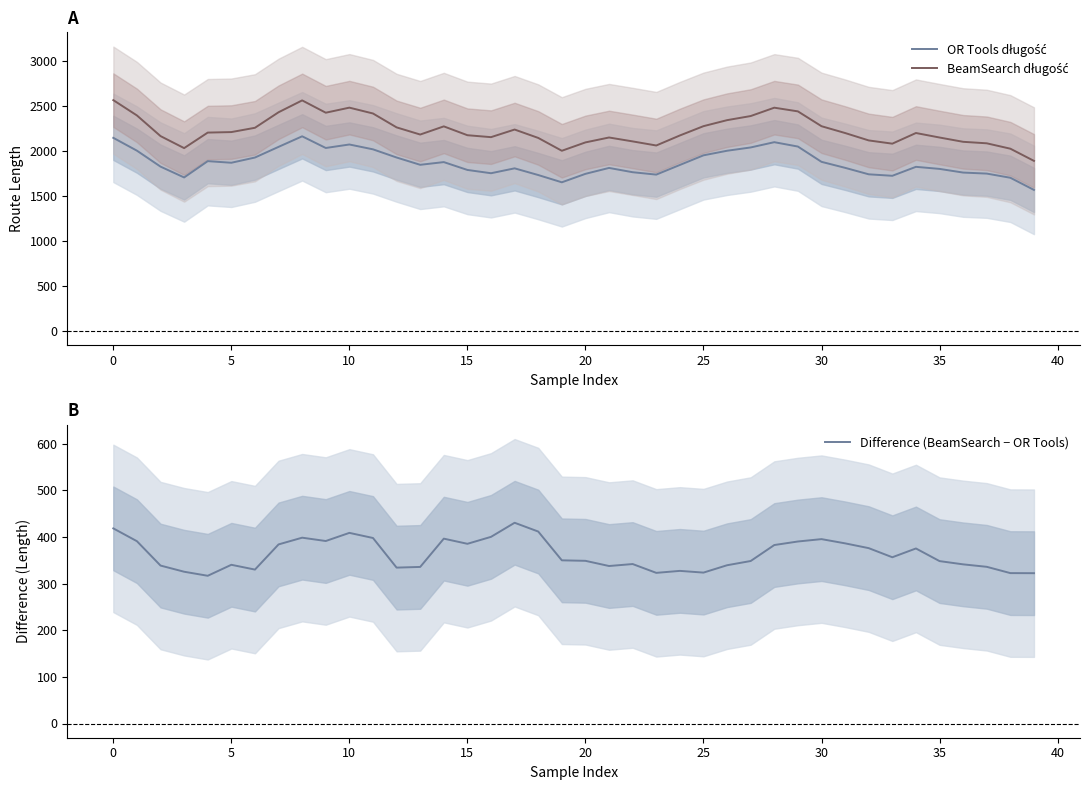

Reading left to right, what are all the values shown in this chart?

OR Tools długość: 2142.6	2000.3	1823.5	1703.3	1884.2	1866.3	1924.3	2042.5	2159.7	2030.2	2068.9	2015.1	1924.6	1843.6	1873.5	1786.5	1750.1	1804.3	1730.1	1649.4	1743.3	1808.9	1761.3	1734.8	1841.8	1948.7	1999.5	2036.1	2094.5	2046.0	1876.4	1809.9	1738.1	1721.6	1821.0	1798.1	1757.4	1746.1	1699.8	1564.8
BeamSearch długość: 2560.9	2391.1	2162.1	2028.6	2200.9	2206.5	2254.2	2426.4	2558.0	2421.4	2477.6	2412.8	2258.7	2179.2	2269.9	2171.8	2150.3	2234.7	2141.7	1999.2	2092.0	2146.5	2103.2	2057.7	2169.0	2272.2	2338.8	2384.4	2477.1	2436.2	2271.7	2196.1	2114.0	2078.0	2196.3	2146.3	2098.6	2082.0	2022.2	1887.1
Difference (BeamSearch − OR Tools): 418.3	390.8	338.6	325.4	316.7	340.3	330.0	383.9	398.4	391.2	408.7	397.7	334.2	335.7	396.3	385.2	400.2	430.4	411.5	349.8	348.8	337.6	341.9	323.0	327.2	323.5	339.3	348.4	382.6	390.2	395.3	386.2	375.9	356.4	375.3	348.2	341.2	335.9	322.4	322.3